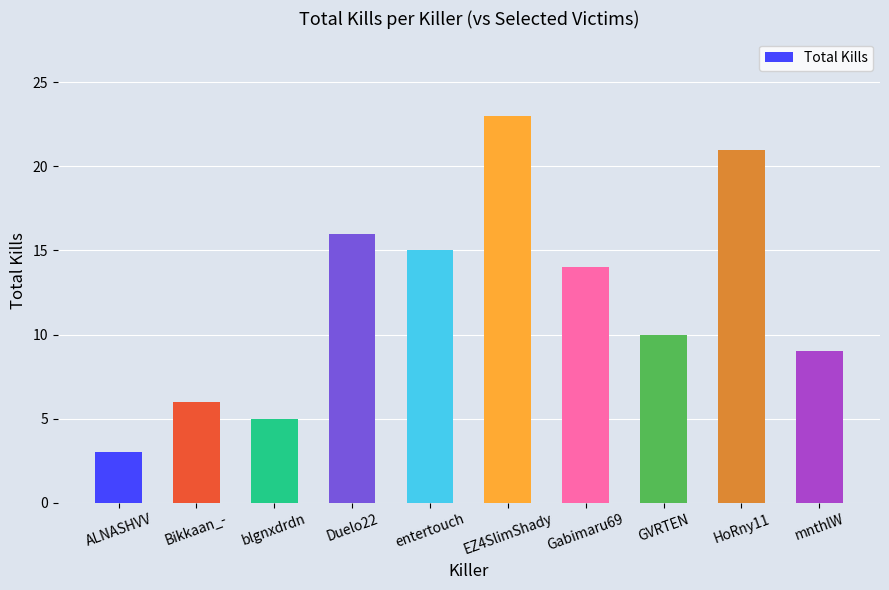

What is the change in value from Duelo22 to HoRny11?

+5